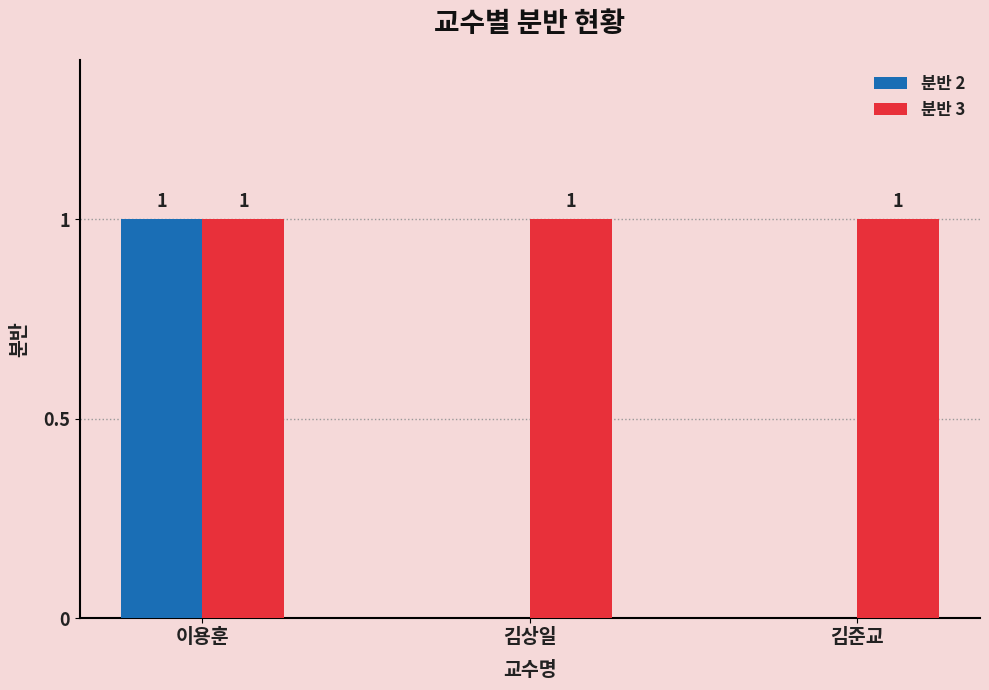

Which series has the largest total across all categories?

분반 3